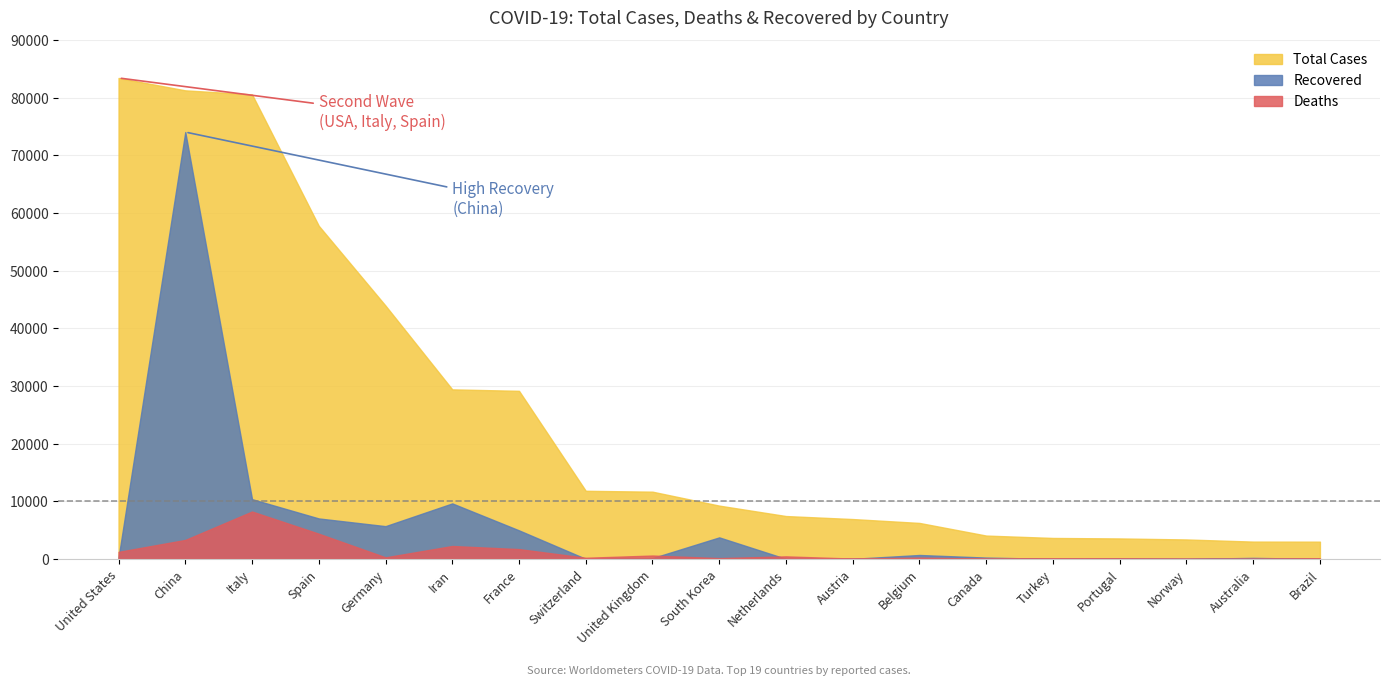

Between Brazil and Portugal, which is larger?

Portugal